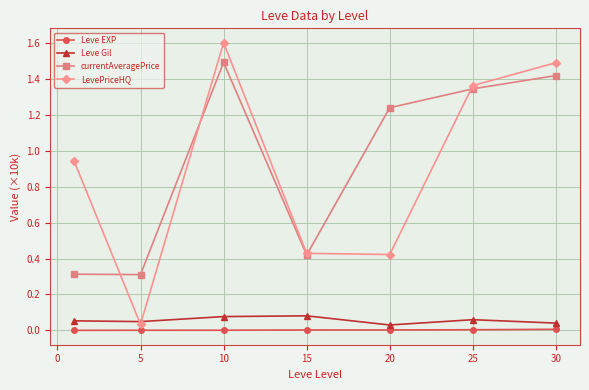

True or false: currentAveragePrice and Leve Gil cross at least once.

False